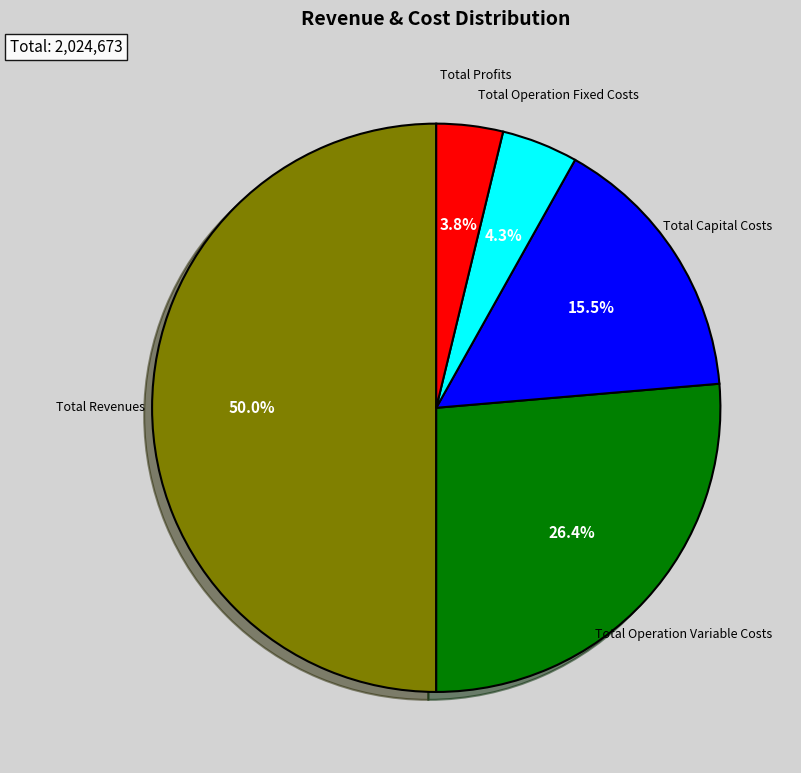

What is the total percentage of Total Revenues and Total Profits?

53.8%